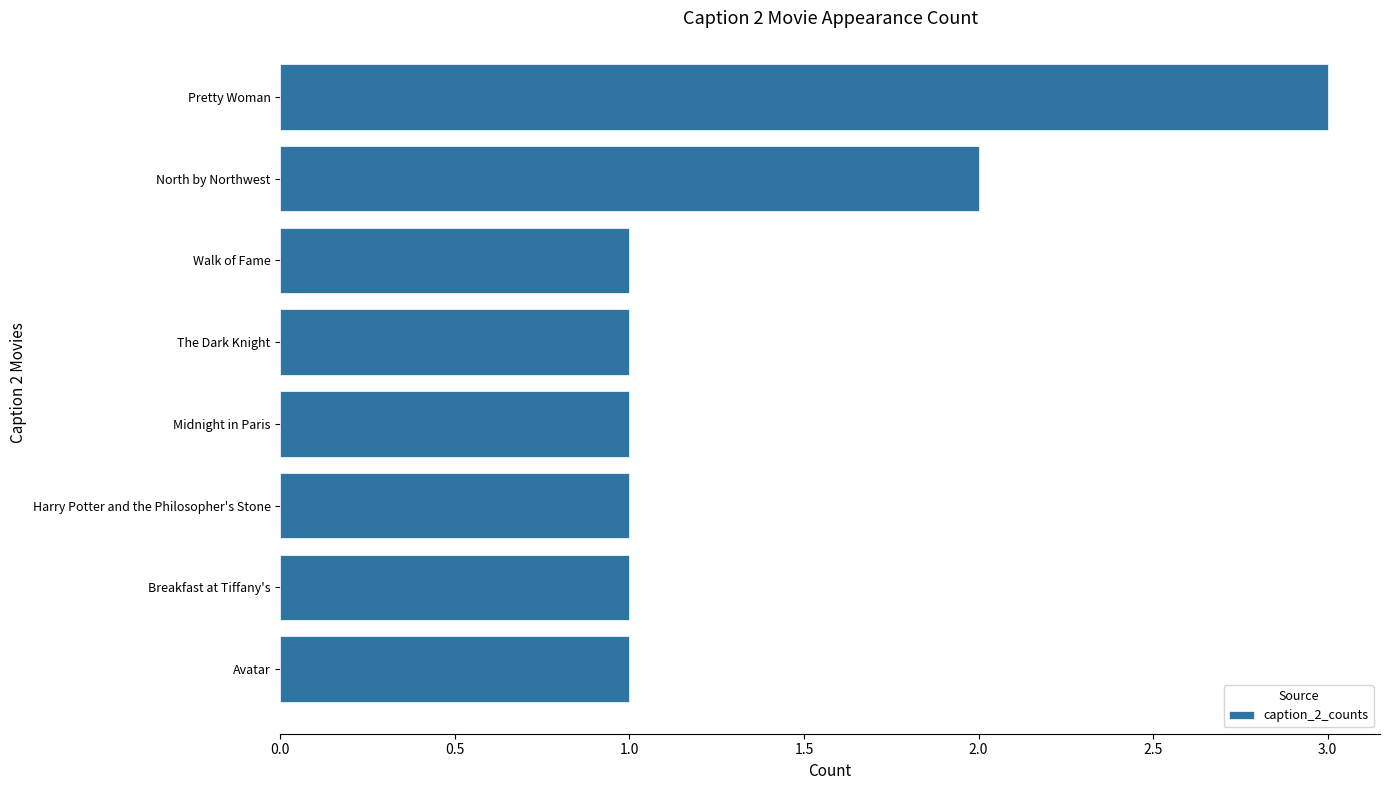

The value at Midnight in Paris is 1. True or false?

True